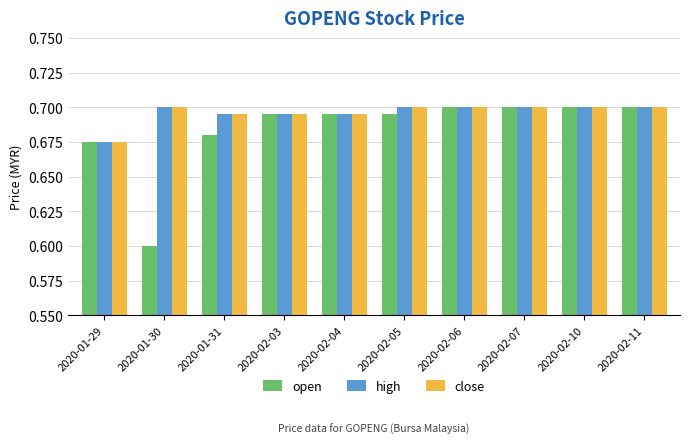

The value of open at 2020-02-11 is 1.0. True or false?

False